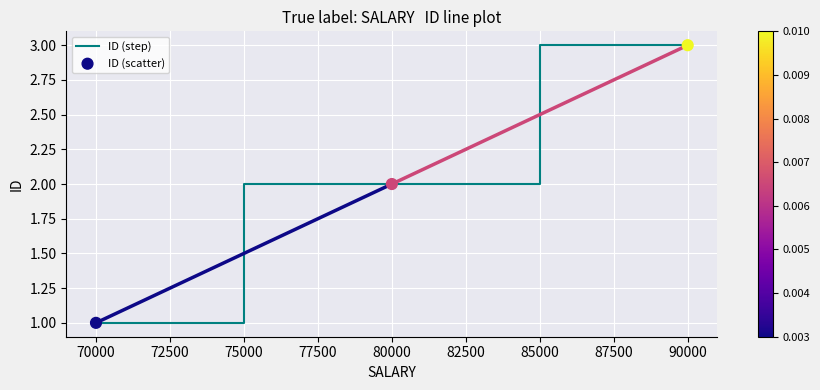

Which label corresponds to the smallest value in the chart?

70000